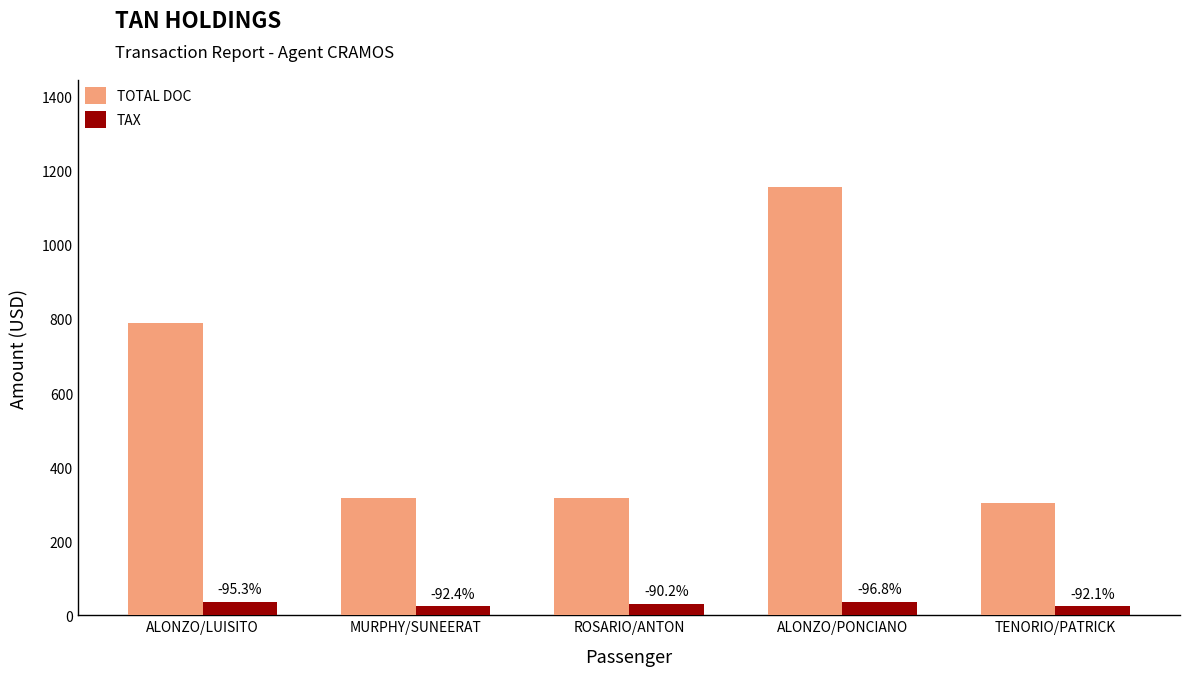

What position from the right is TENORIO/PATRICK?

1